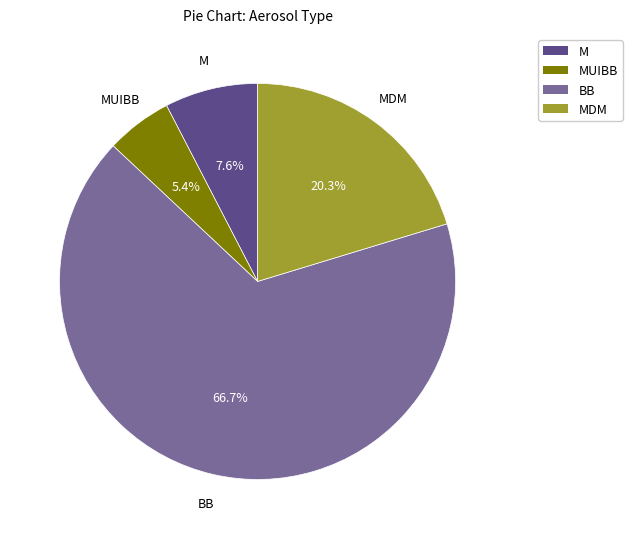

Is there a majority slice in this chart?

Yes